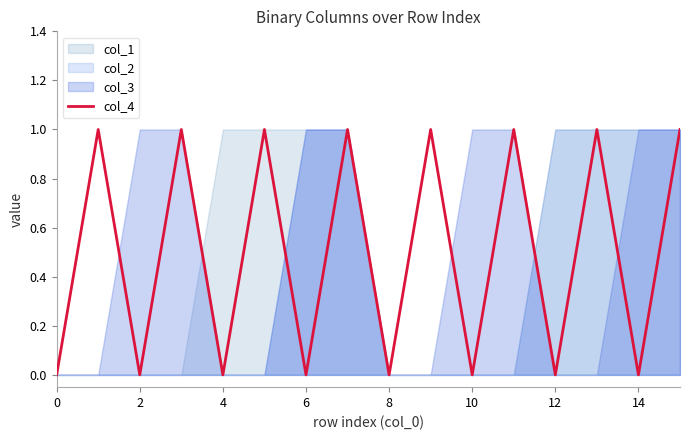

Is it true that col_4 equals 1 at 8?

False